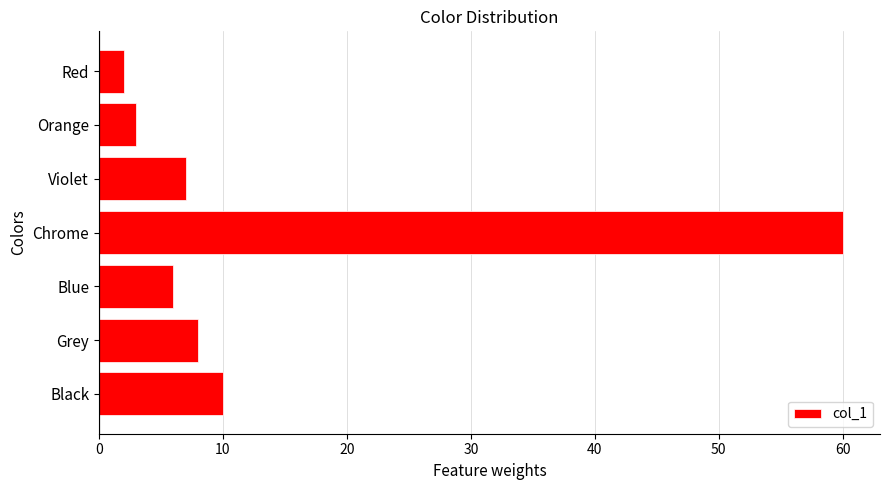

Which label corresponds to the smallest value in the chart?

Red